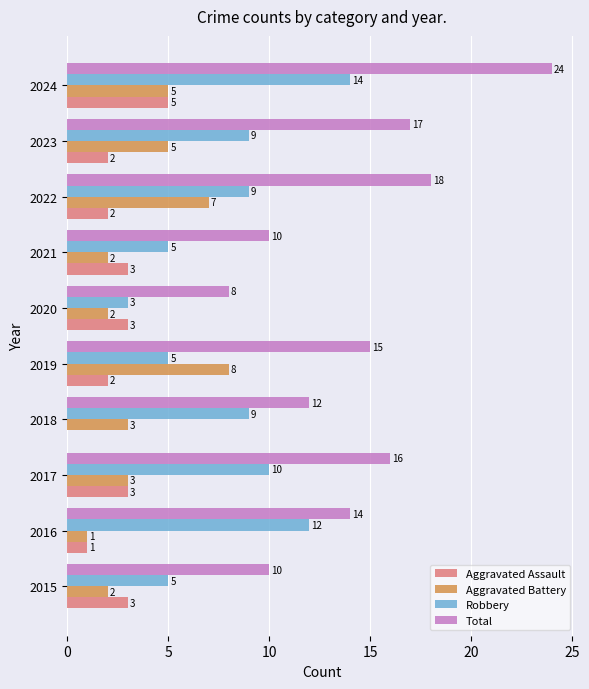

What is the greatest value displayed?

24